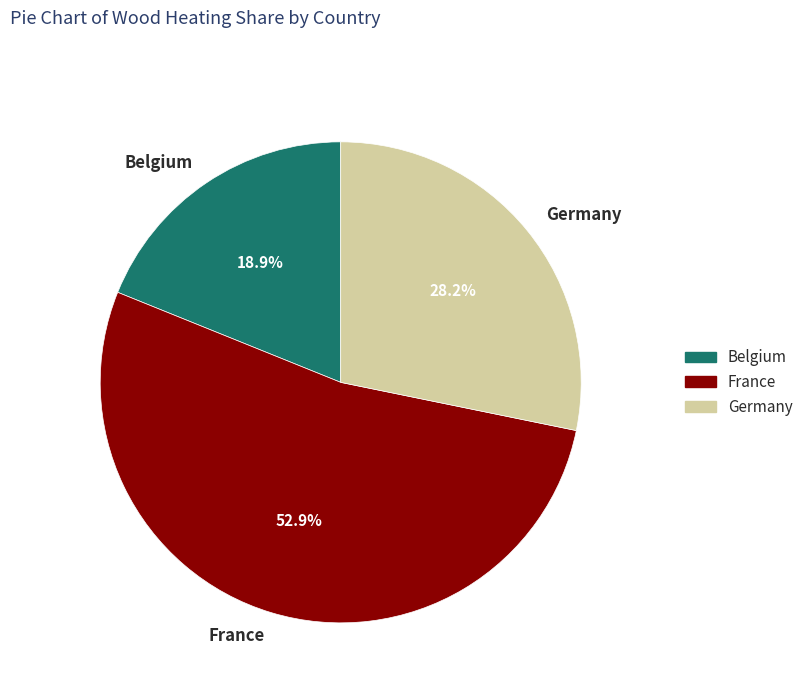

Does Belgium represent more than half of the total?

No